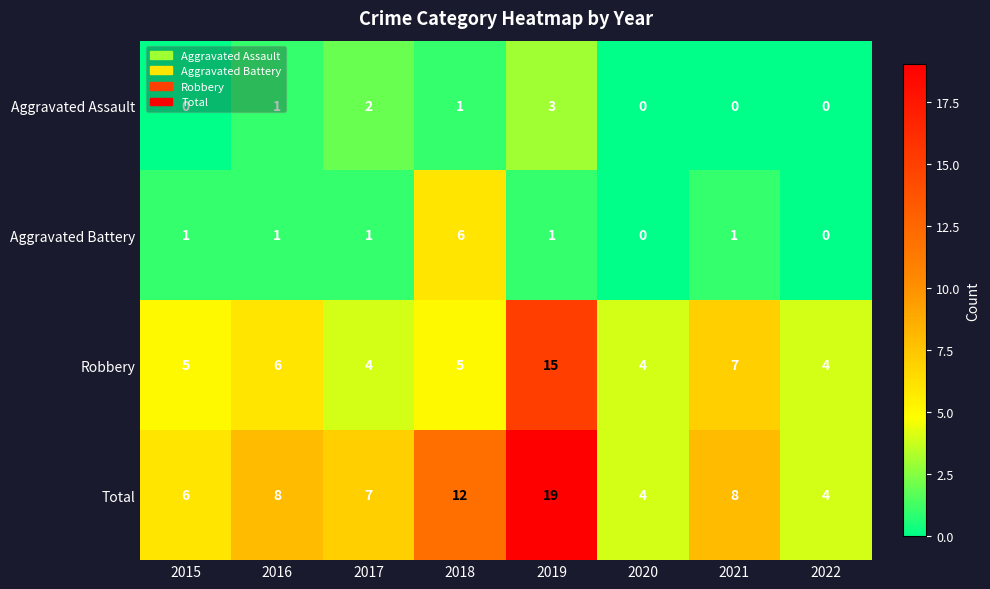

Which series has the largest total across all categories?

Total